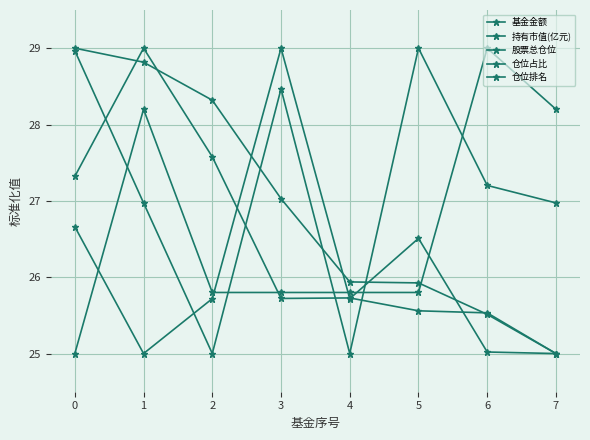

What value does the 仓位占比 series have at 3?

29.0